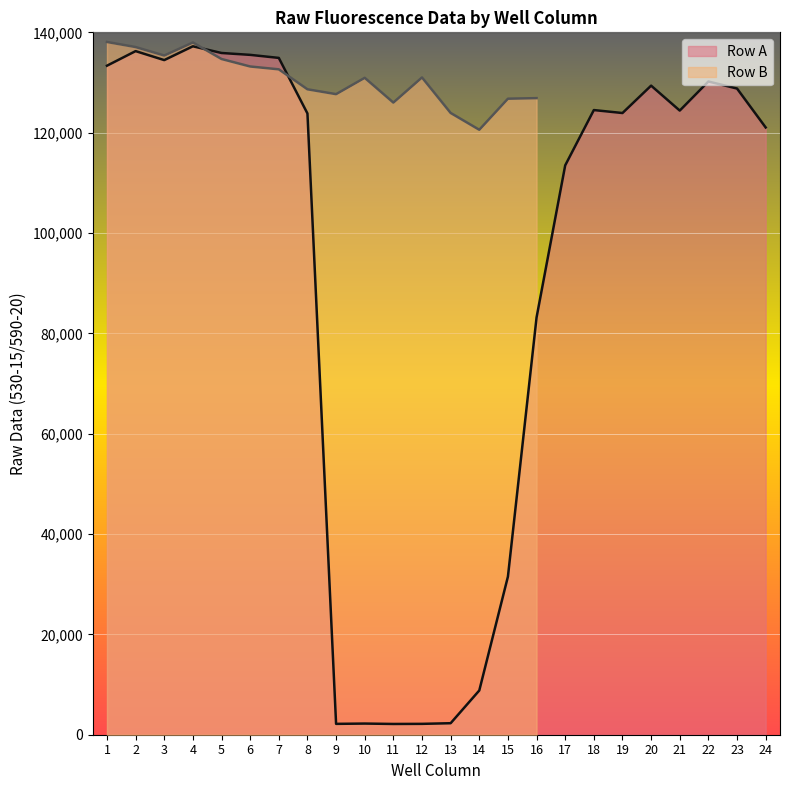

The value of Row A at 1 is 89248. True or false?

False